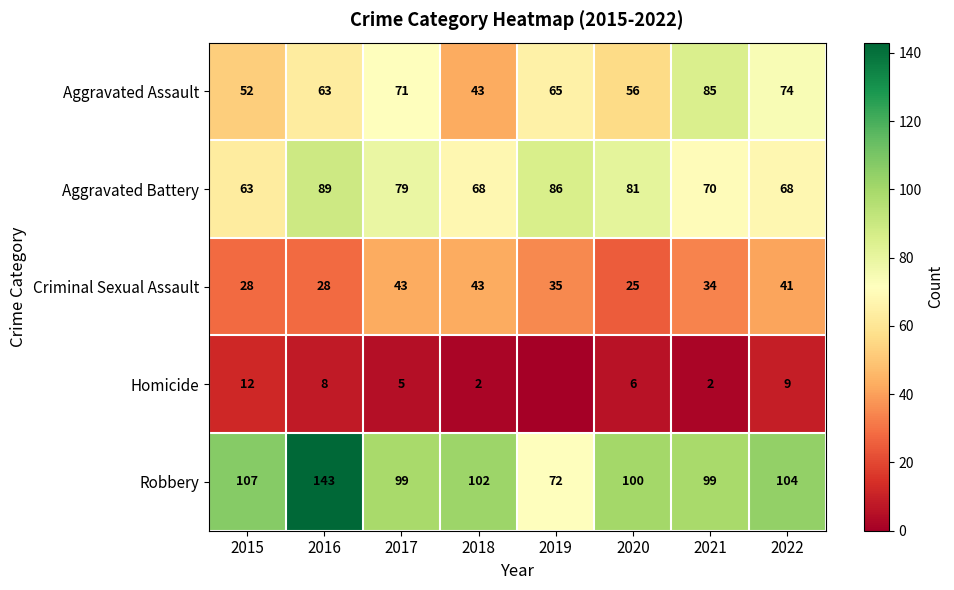

True or false: Homicide has a value of 7 at 2017.

False